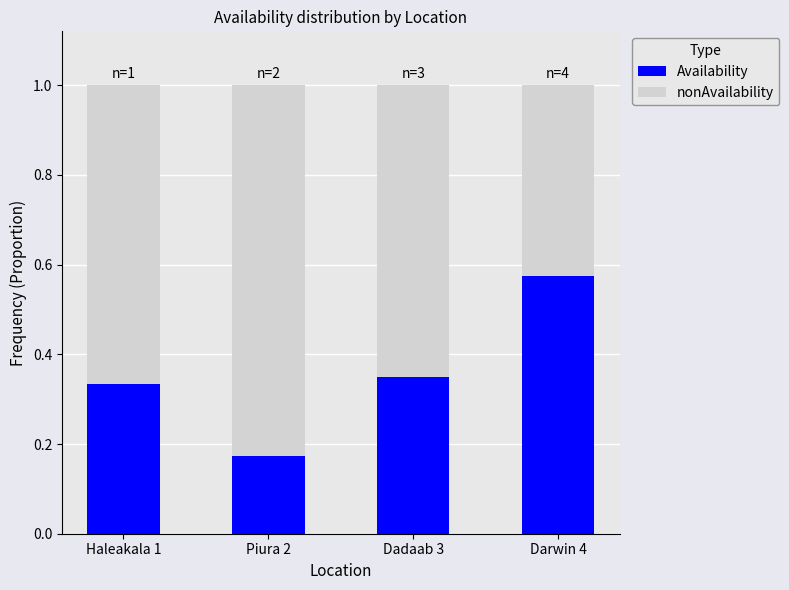

The Availability series shows 0.2 at Dadaab 3. True or false?

False